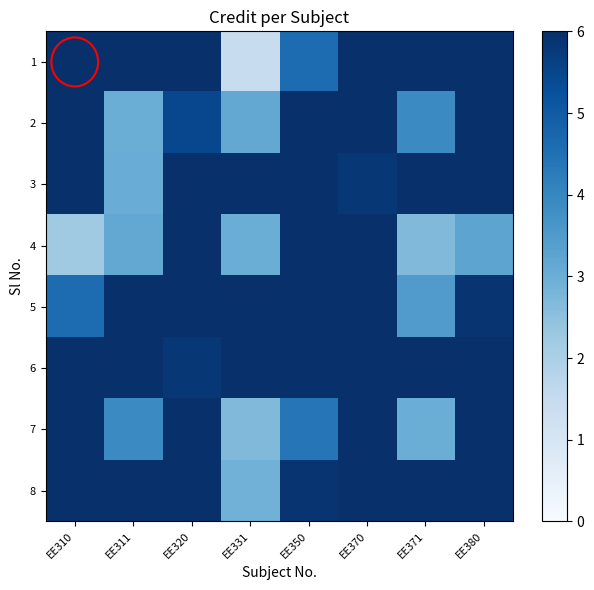

Reading left to right, transcribe all the data shown in this chart.

1: EE310=6.0	EE311=6.0	EE320=6.0	EE331=1.4	EE350=4.6	EE370=6.0	EE371=6.0	EE380=6.0
2: EE310=6.0	EE311=3.0	EE320=5.4	EE331=3.1	EE350=6.0	EE370=6.0	EE371=3.9	EE380=6.0
3: EE310=6.0	EE311=3.0	EE320=6.0	EE331=6.0	EE350=6.0	EE370=5.8	EE371=6.0	EE380=6.0
4: EE310=2.2	EE311=3.1	EE320=6.0	EE331=3.0	EE350=6.0	EE370=6.0	EE371=2.7	EE380=3.2
5: EE310=4.6	EE311=6.0	EE320=6.0	EE331=6.0	EE350=6.0	EE370=6.0	EE371=3.5	EE380=5.9
6: EE310=6.0	EE311=6.0	EE320=5.8	EE331=6.0	EE350=6.0	EE370=6.0	EE371=6.0	EE380=6.0
7: EE310=6.0	EE311=3.9	EE320=6.0	EE331=2.7	EE350=4.4	EE370=6.0	EE371=3.0	EE380=6.0
8: EE310=6.0	EE311=6.0	EE320=6.0	EE331=2.9	EE350=5.9	EE370=6.0	EE371=6.0	EE380=6.0